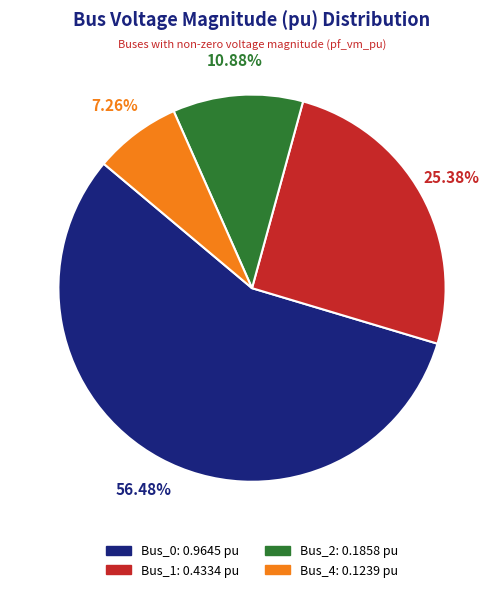

True or false: Bus_1 accounts for 16% of the total.

False